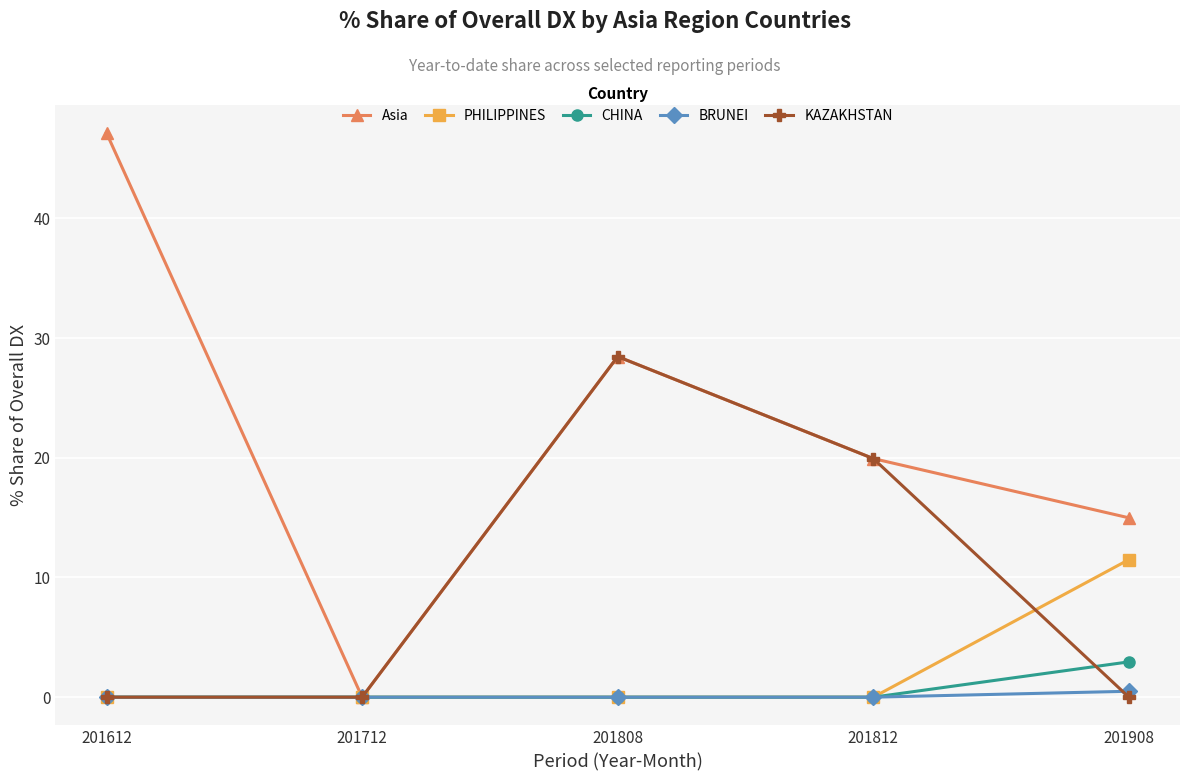

How many lines are shown in the chart?

5